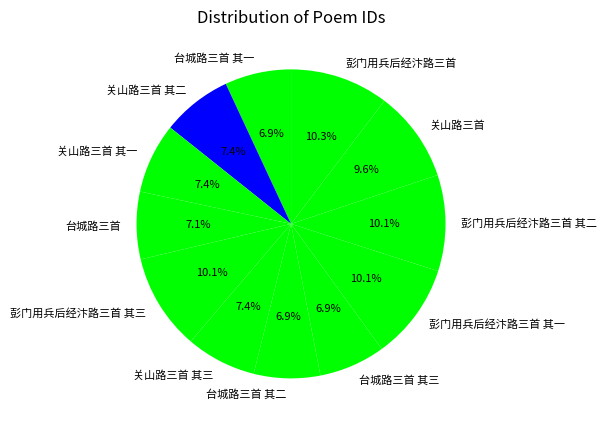

How many slices are in this pie chart?

12